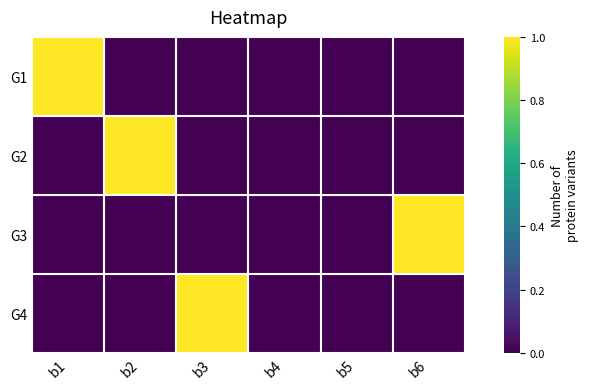

Between b4 and b2, which is larger?

b4